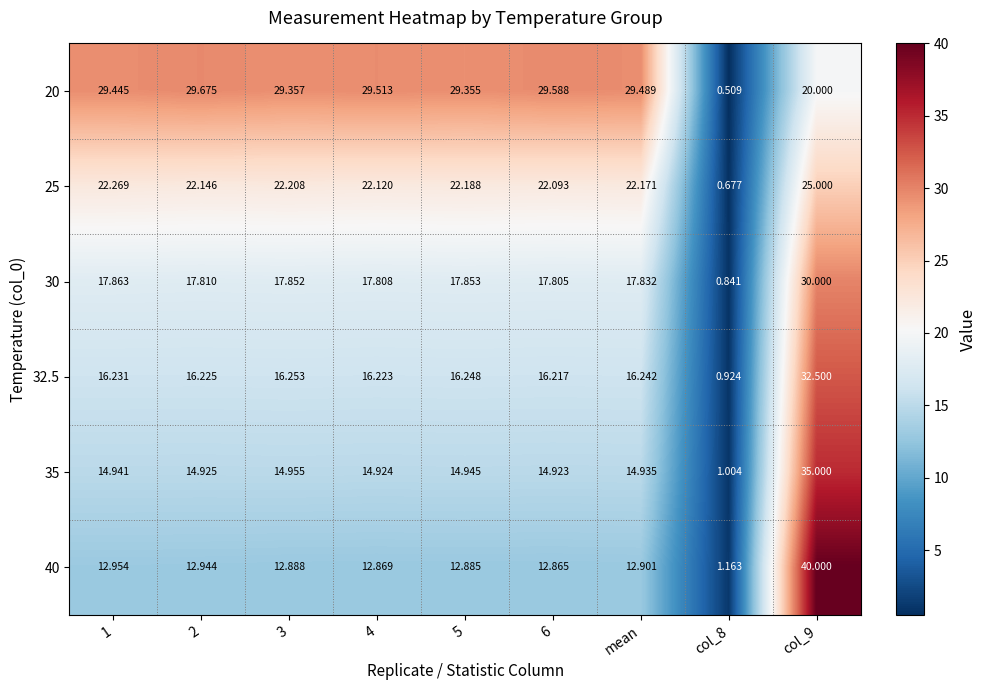

Is the value of 20 at col_8 greater than the value of 32.5 at mean?

No